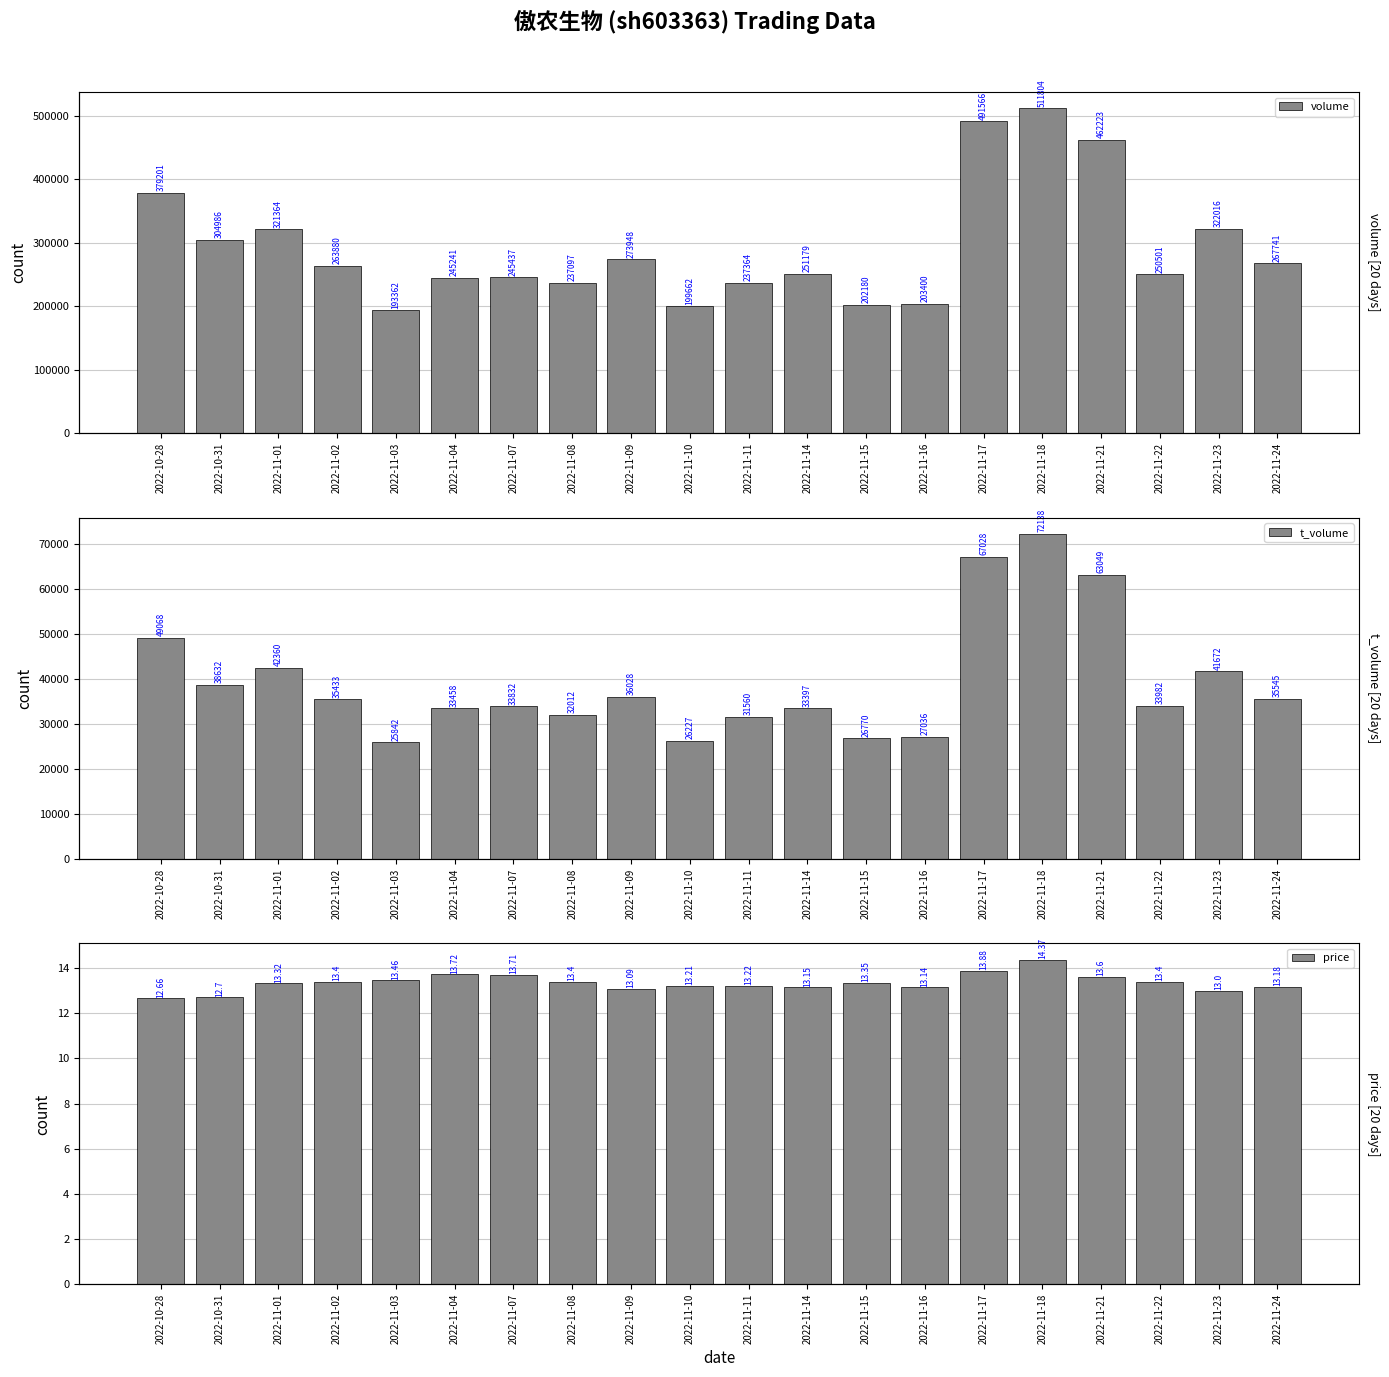

What is the label of the 10th bar from the right?

2022-11-11